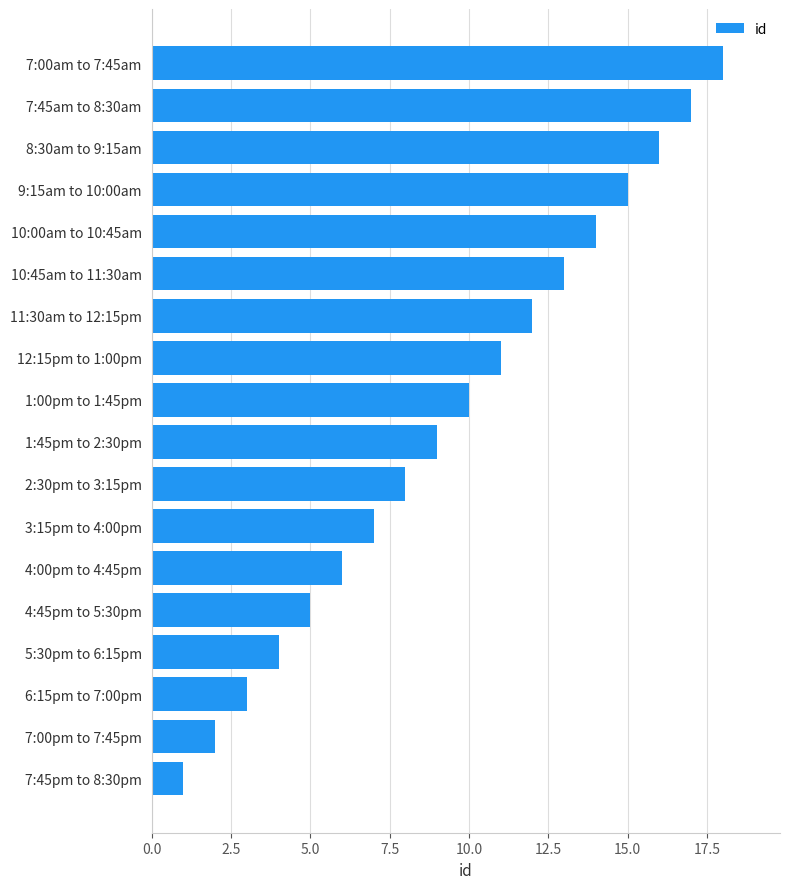

True or false: the data shows 6 at 10:00am to 10:45am.

False